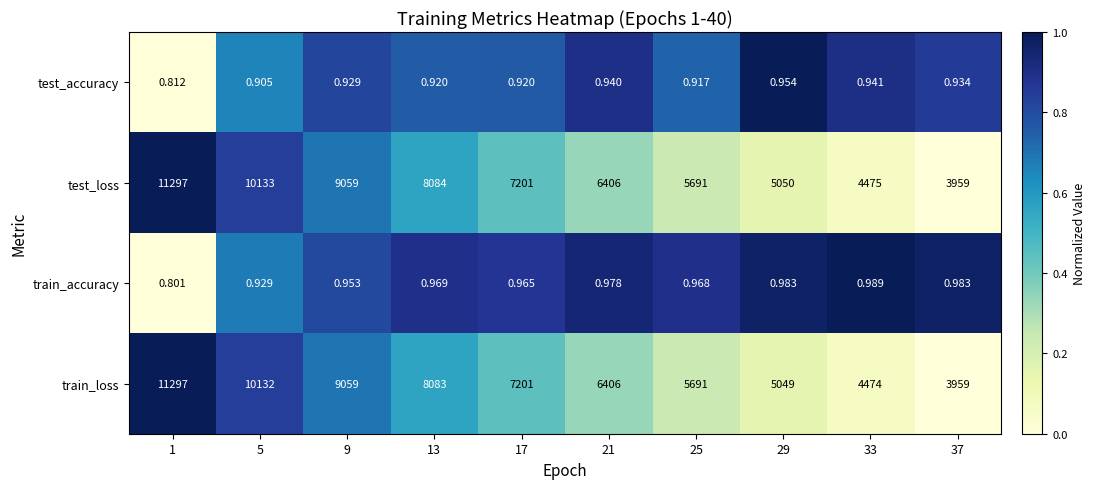

What is the total value across all series at 21?

12813.9